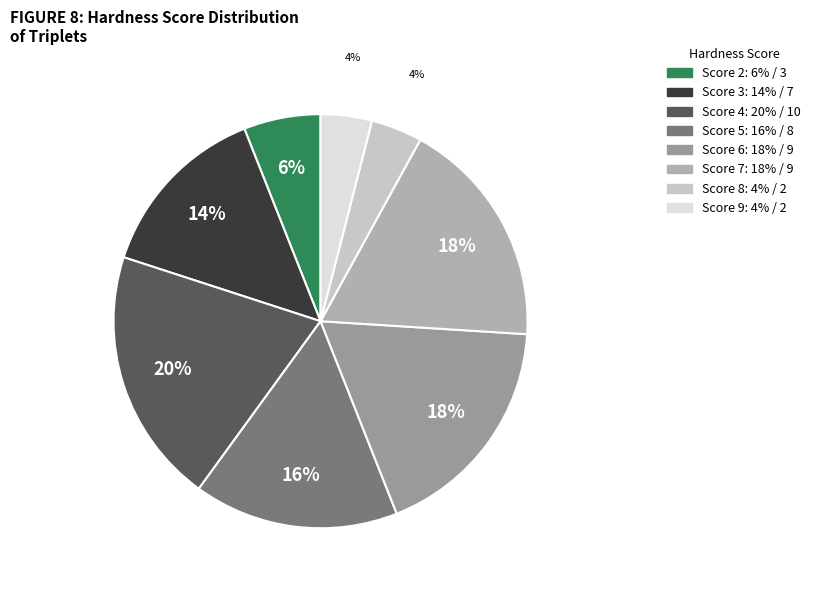

How many slices are in this pie chart?

8